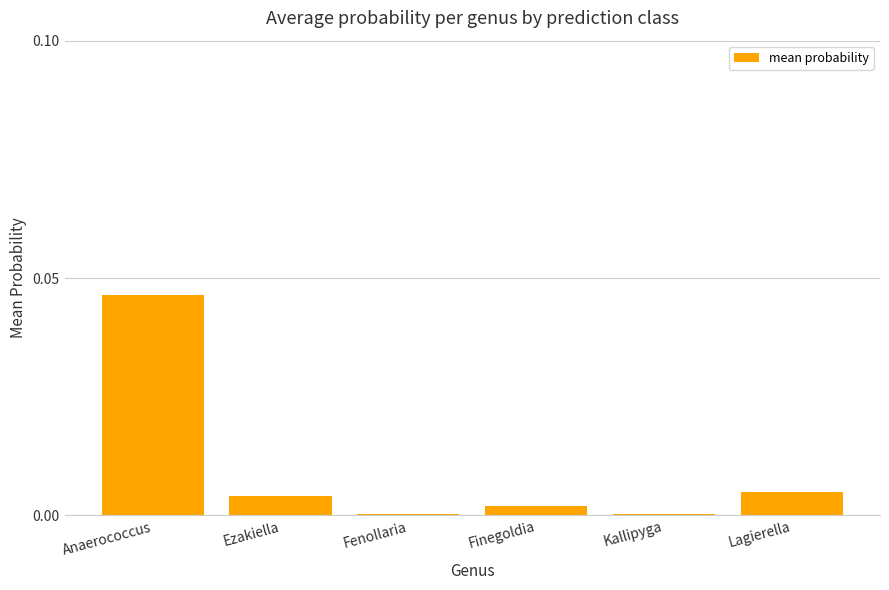

Which label corresponds to the largest value in the chart?

Anaerococcus